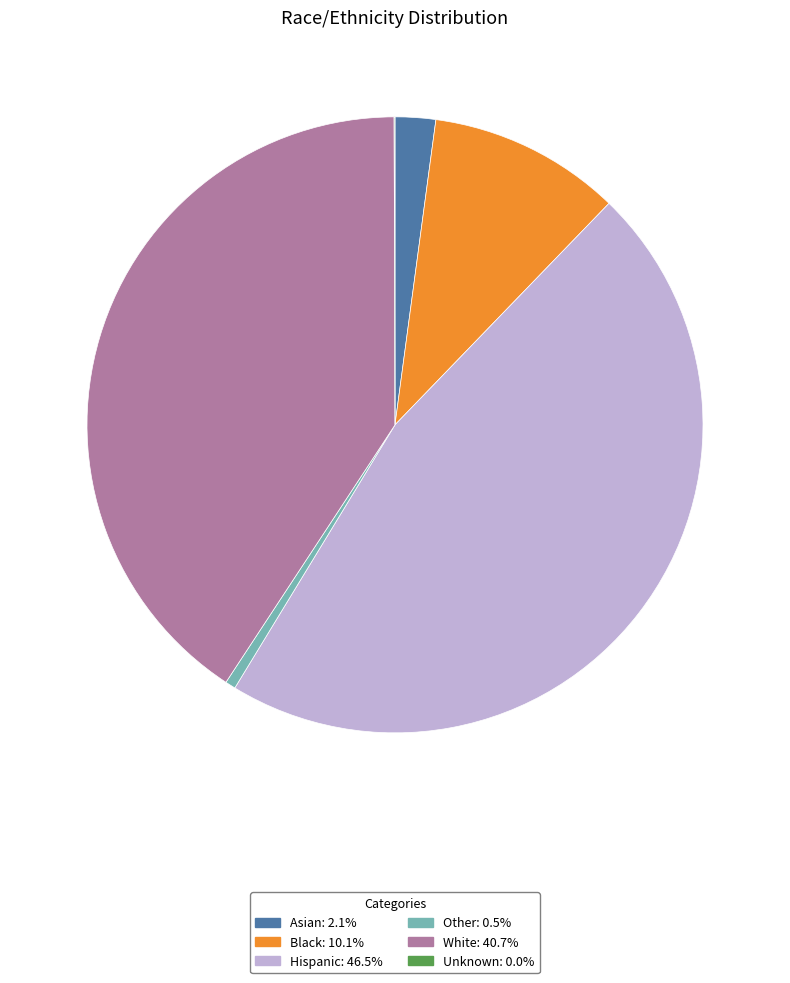

Combined, do Asian and Other account for over 50%?

No